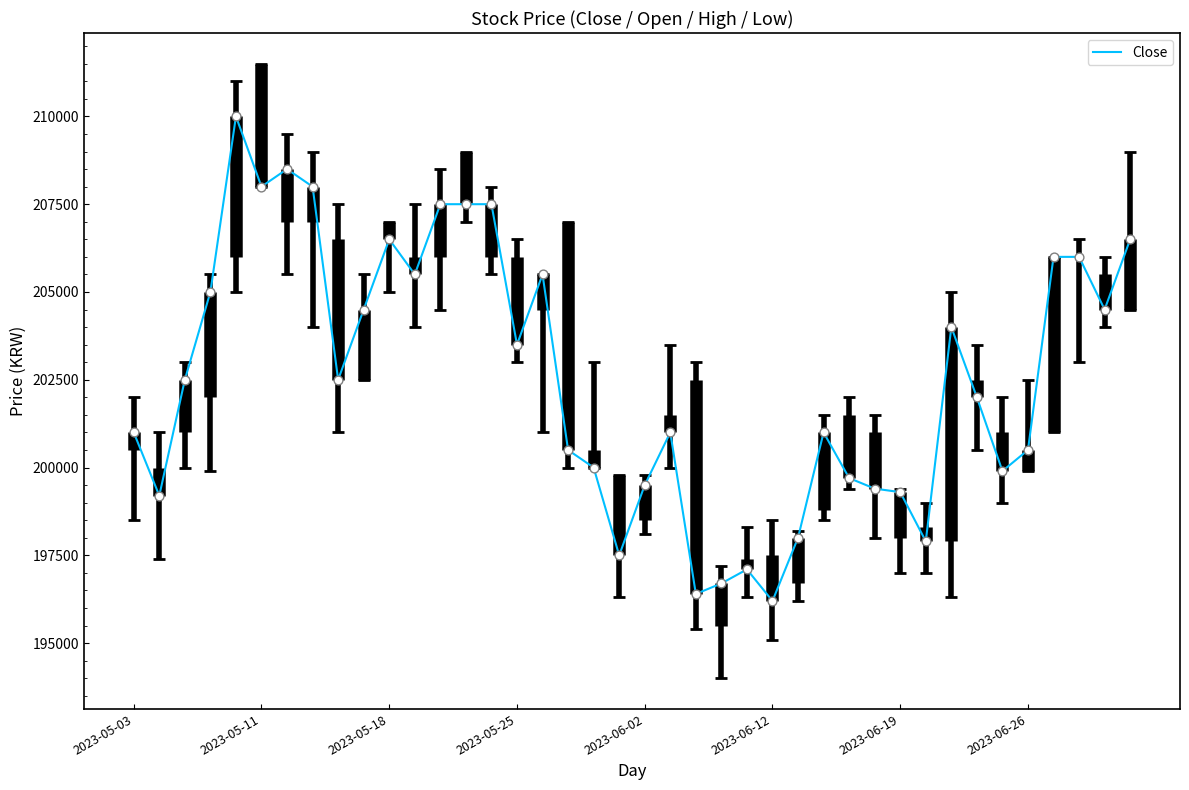

What is the difference between the maximum and minimum values?

13800